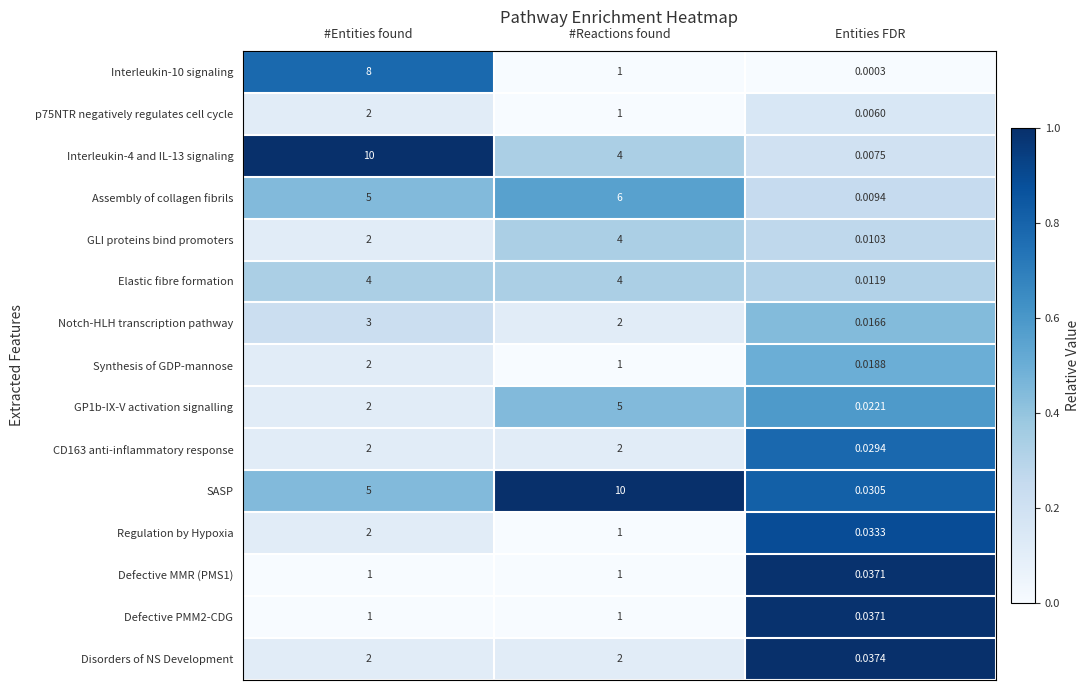

Is the value of GP1b-IX-V activation signalling at #Reactions found greater than the value of GLI proteins bind promoters at #Entities found?

Yes